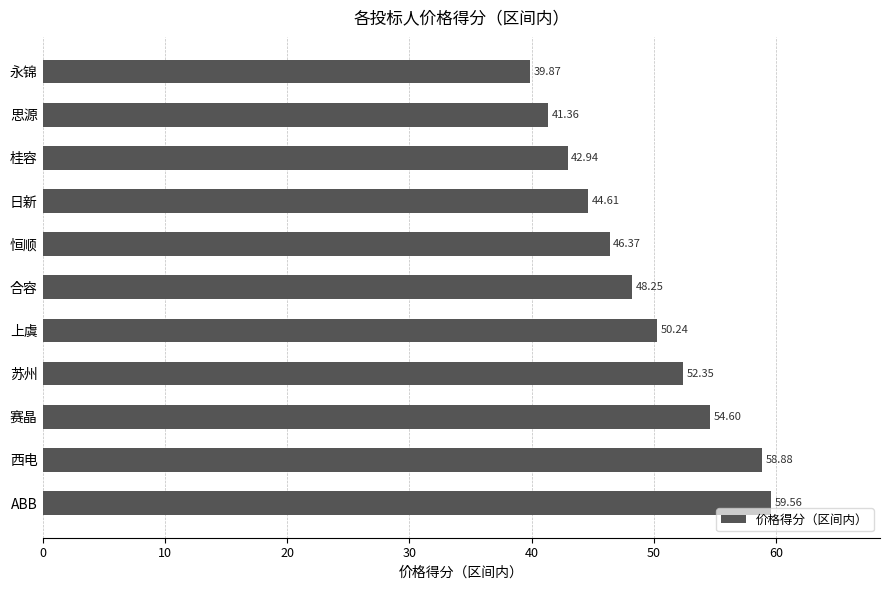

Which label corresponds to the smallest value in the chart?

永锦